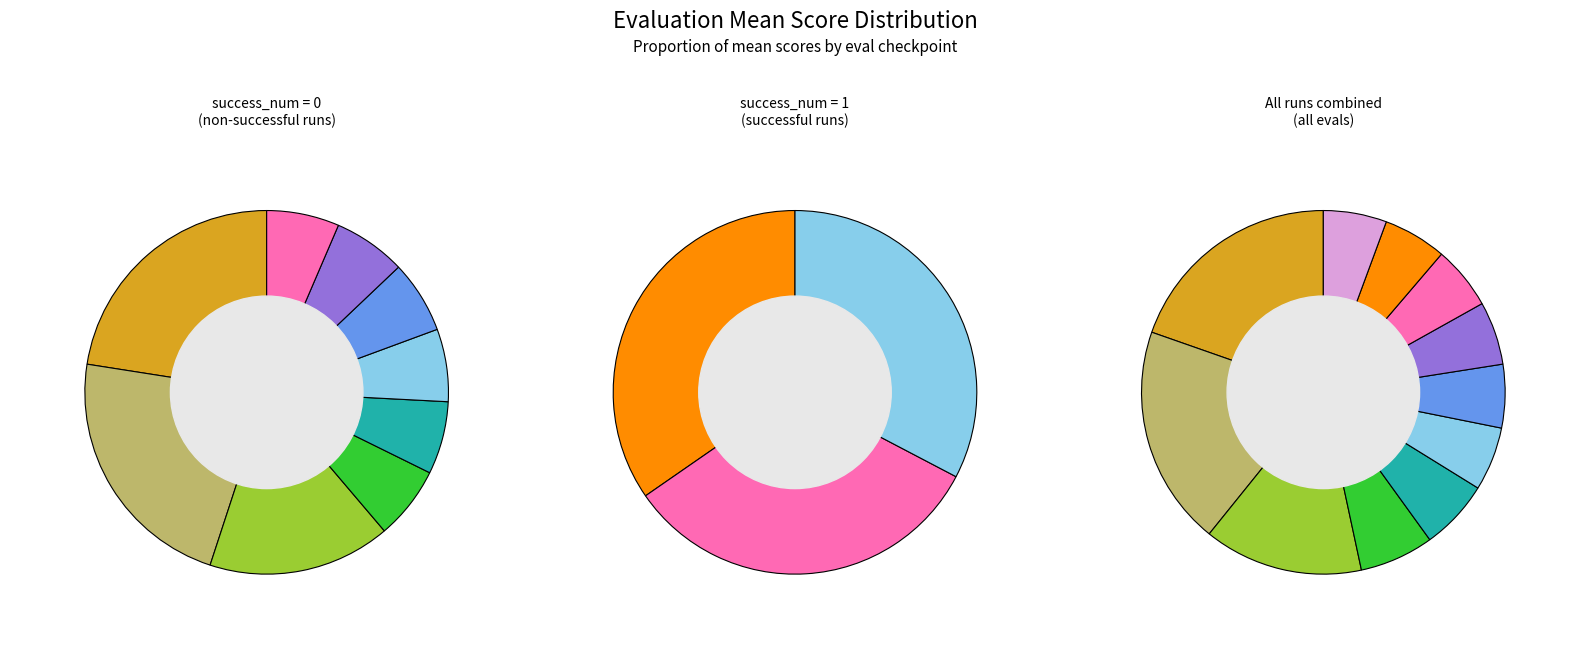

How many slices are in this pie chart?

10